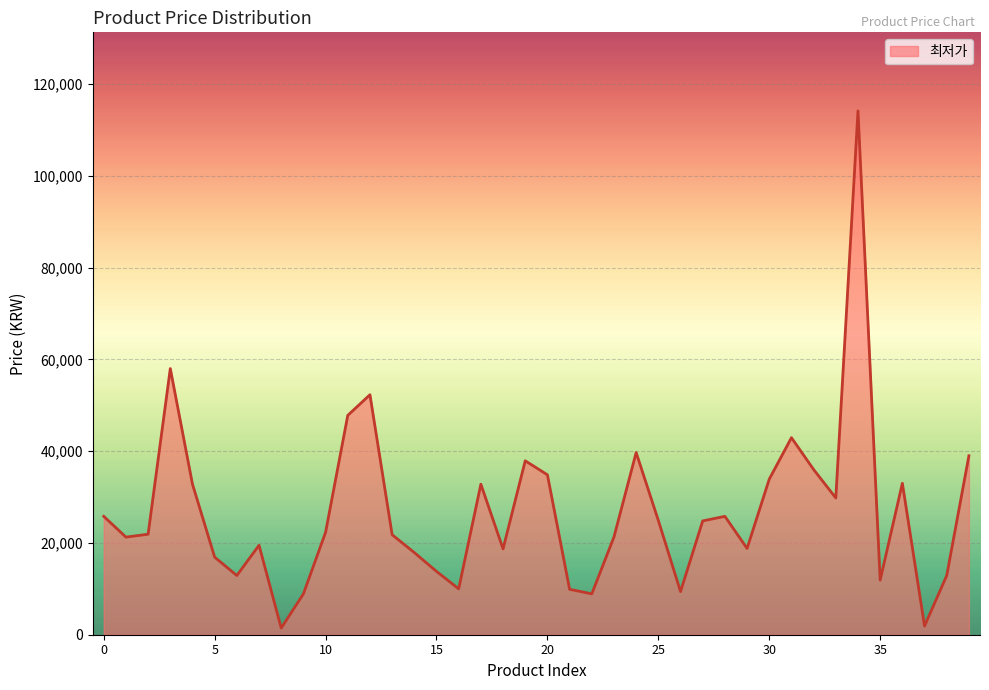

What is the difference between the maximum and minimum values?

112700